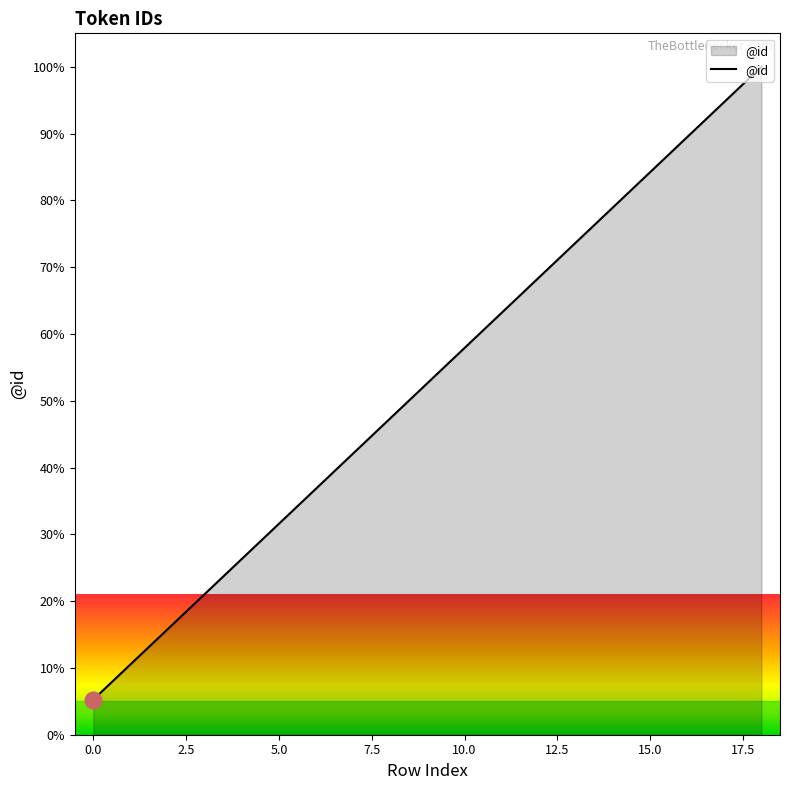

What is the difference between the maximum and minimum values?

94.7